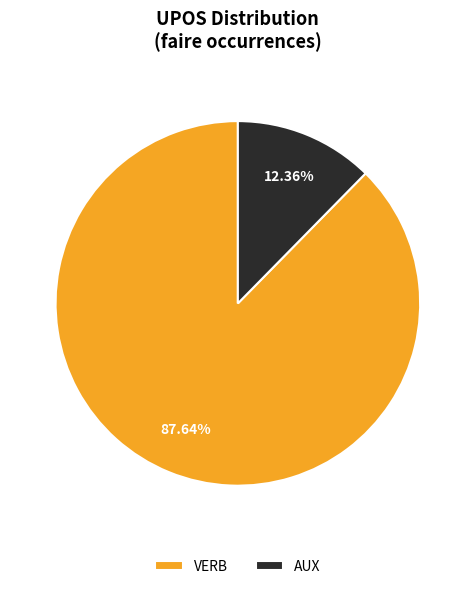

Approximately how many times larger is the value at VERB compared to AUX?

7.1